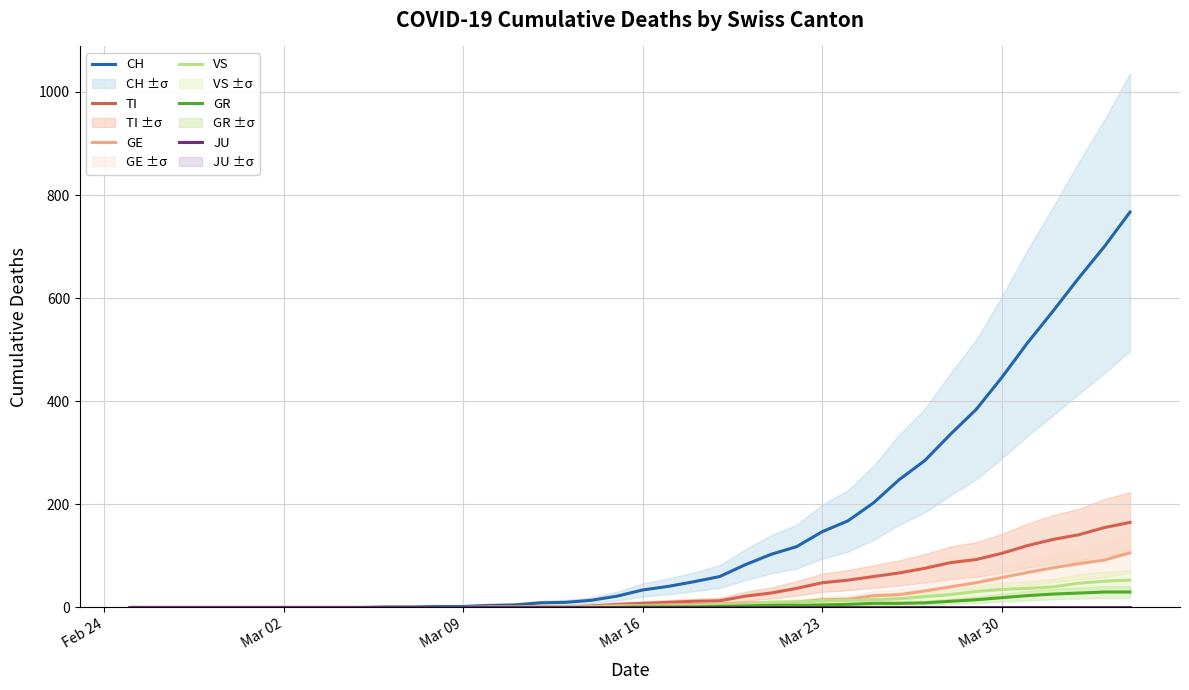

What is the highest value of the VS series?

53